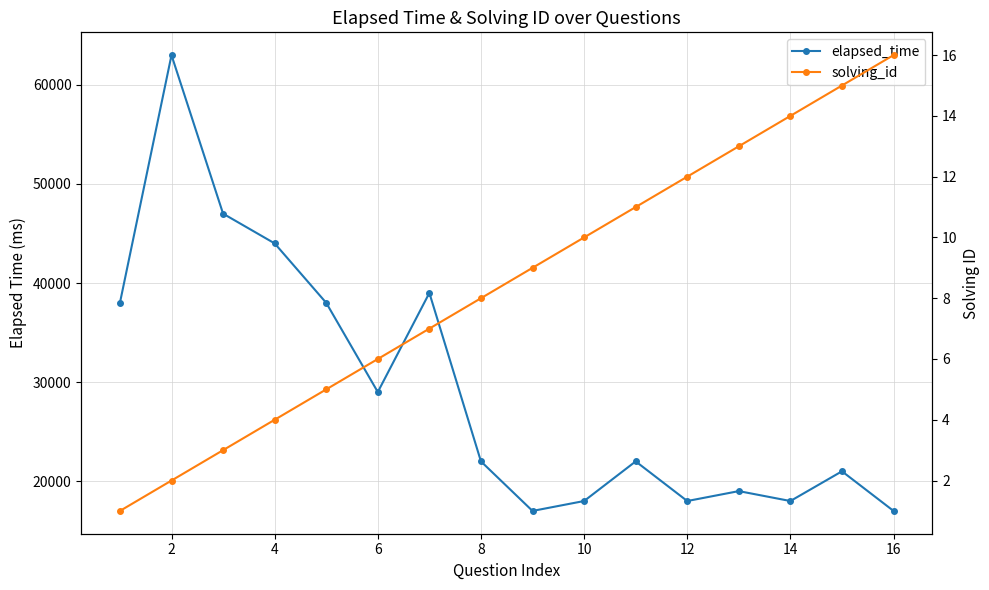

At how many categories does at least one series exceed 22519?

7